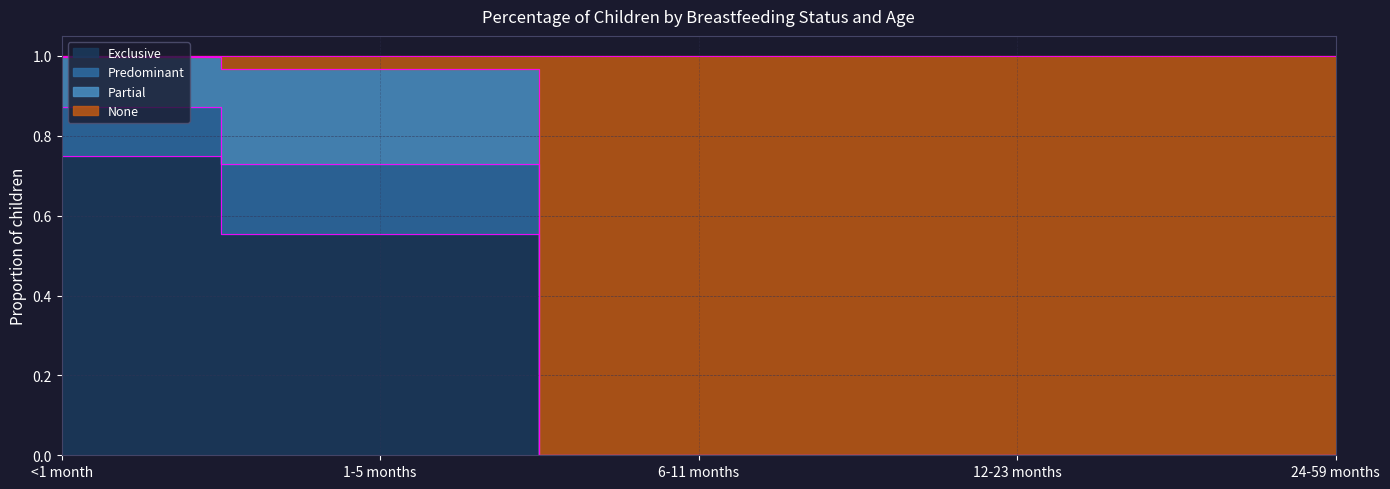

How many lines are shown in the chart?

2